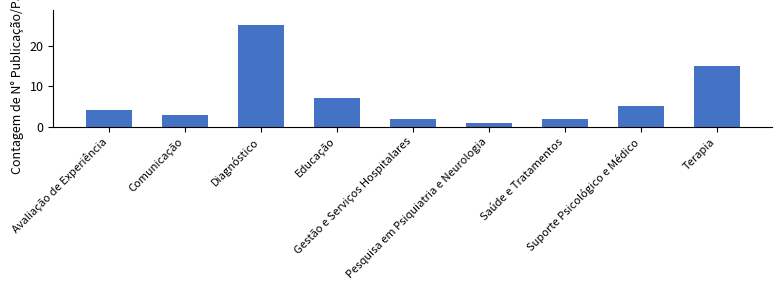

What is the difference between the maximum and minimum values?

24